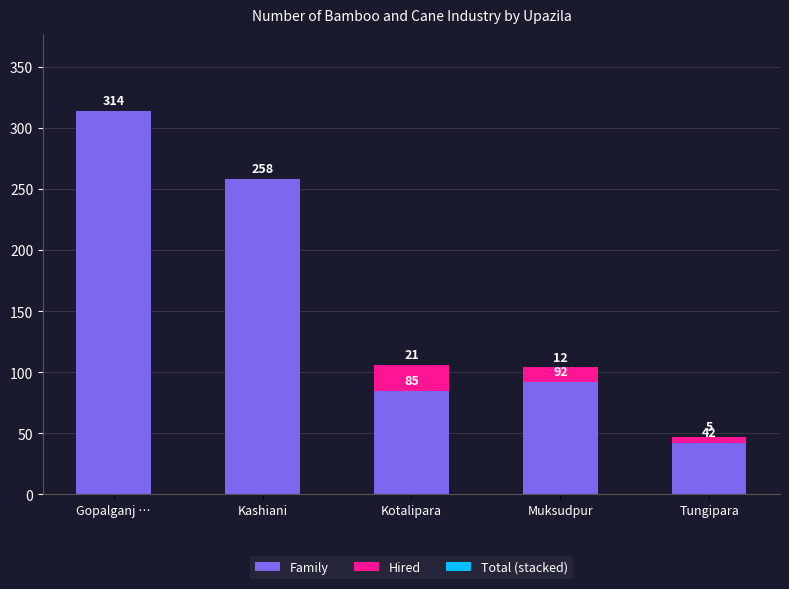

How many series are shown in this chart?

2